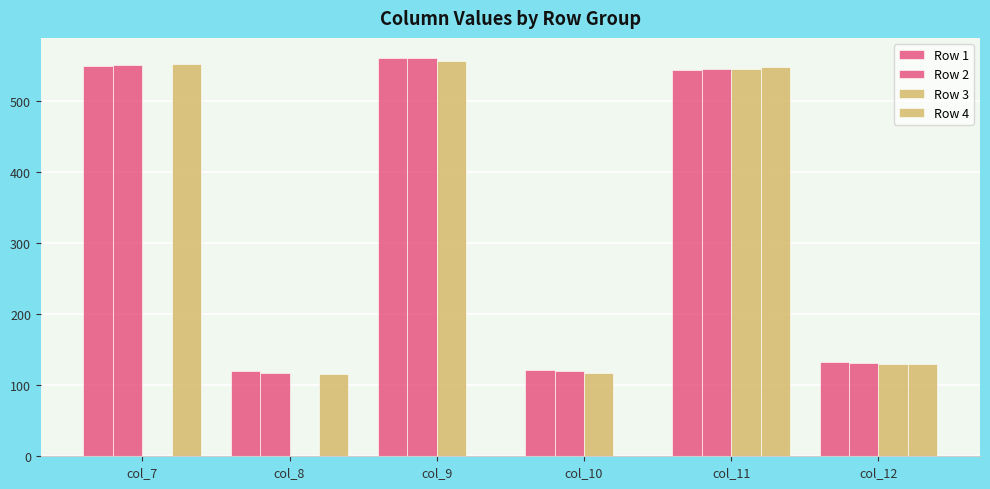

Reading left to right, what are all the values shown in this chart?

Row 1: 549.2	119.4	559.5	120.9	543.9	132.7
Row 2: 549.9	117.8	560.5	120.4	544.6	131.8
Row 3: 0.0	0.0	556.7	116.5	545.4	129.8
Row 4: 551.5	115.6	0.0	0.0	548.0	130.1